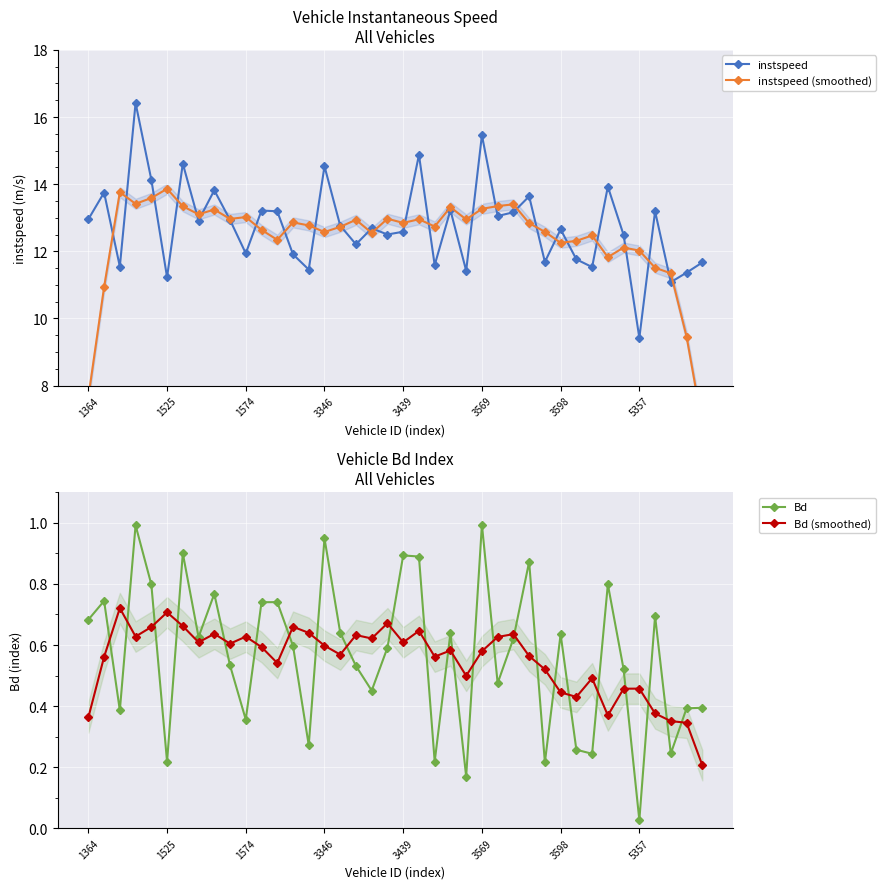

Is it true that instspeed equals 13.0 at 1364?

True